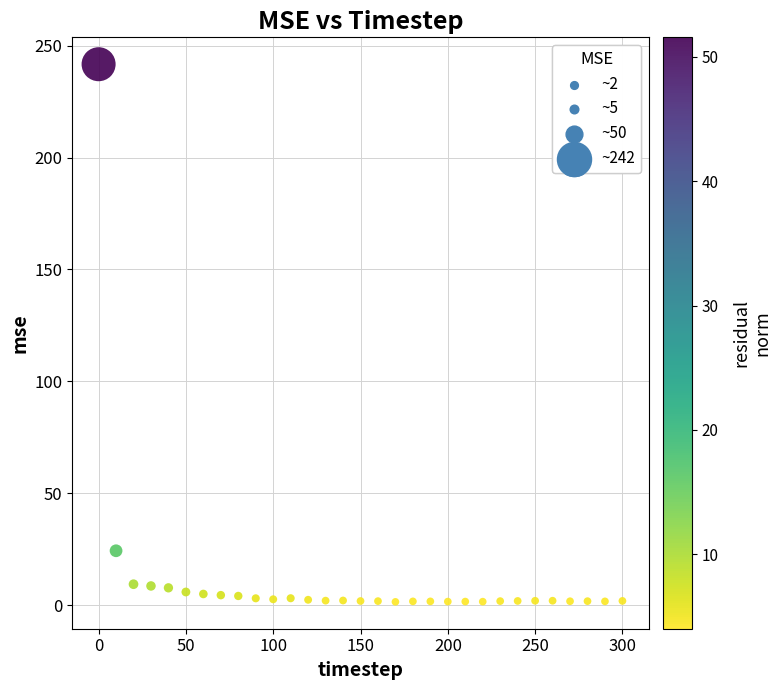

What Y value in the scatter plot is closest to 121?

24.3